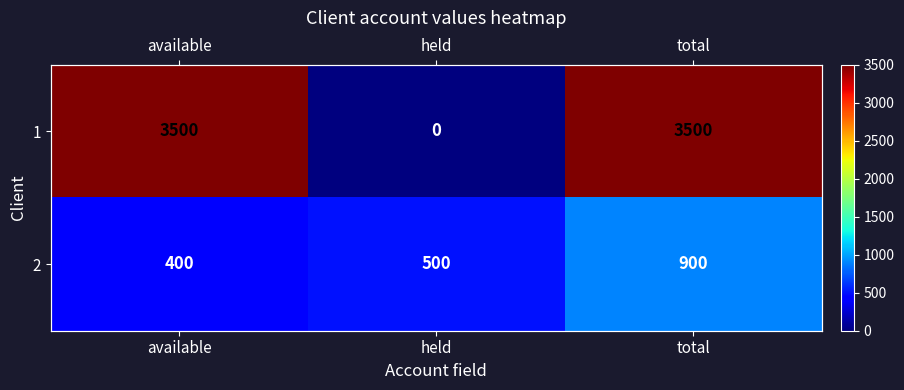

At held, list the series in order from smallest to largest.

1, 2